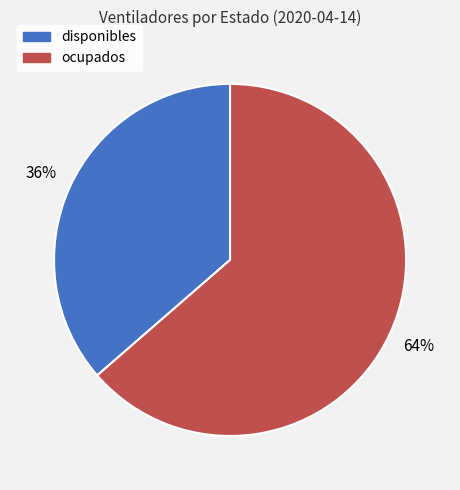

Which slice represents more than half of the pie?

ocupados